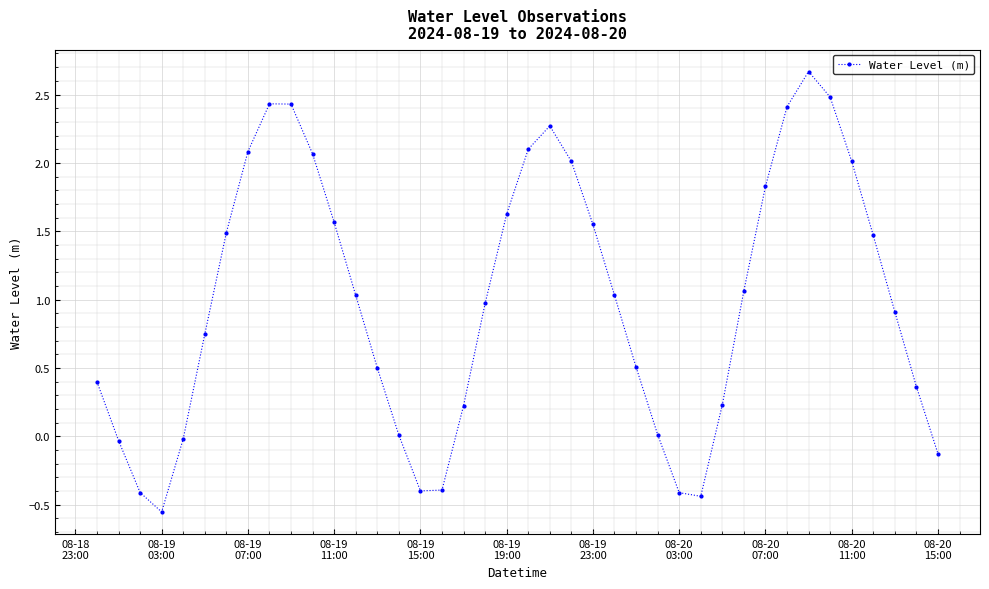

True or false: the data has more than 2 interior local peaks.

True